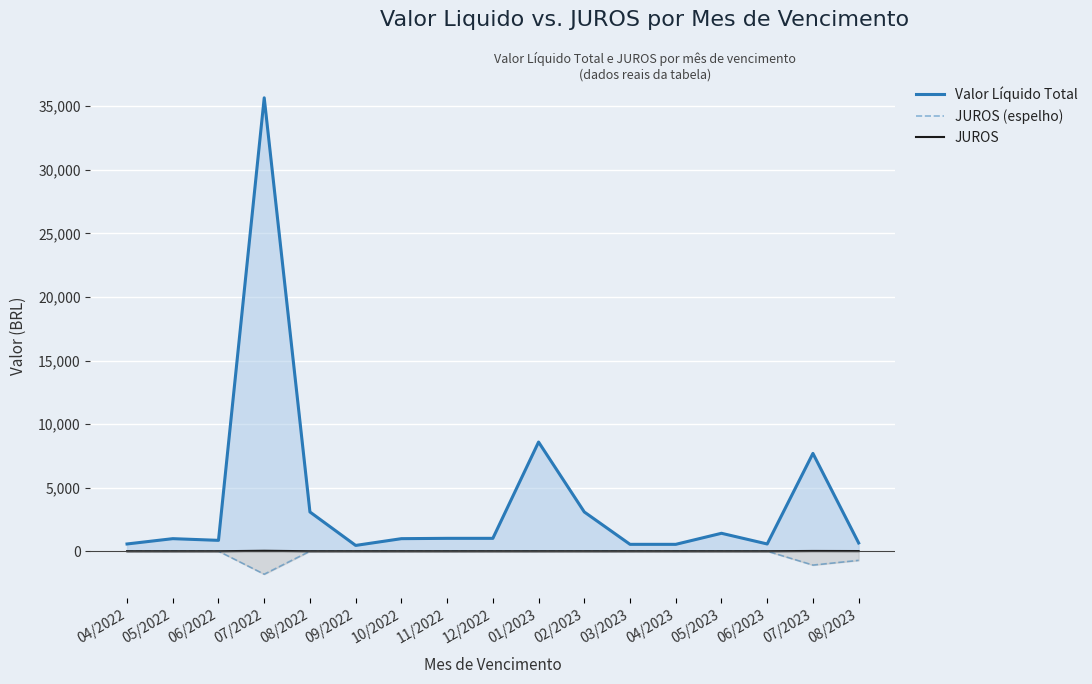

The JUROS (espelho) series shows 1110.4 at 12/2022. True or false?

False